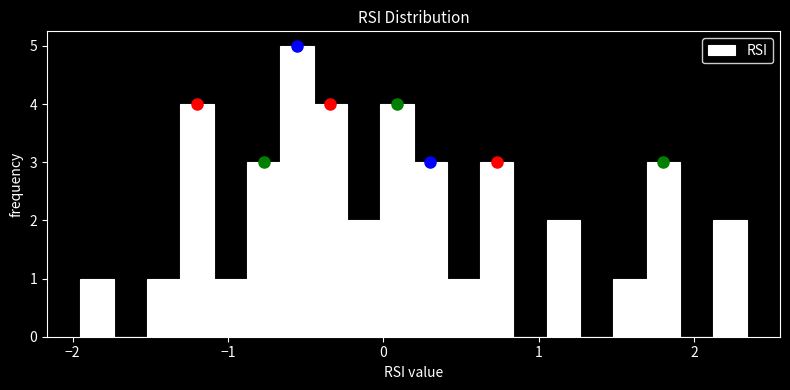

Read against the x-axis, roughly where is the centre of the tallest bar?

-0.6